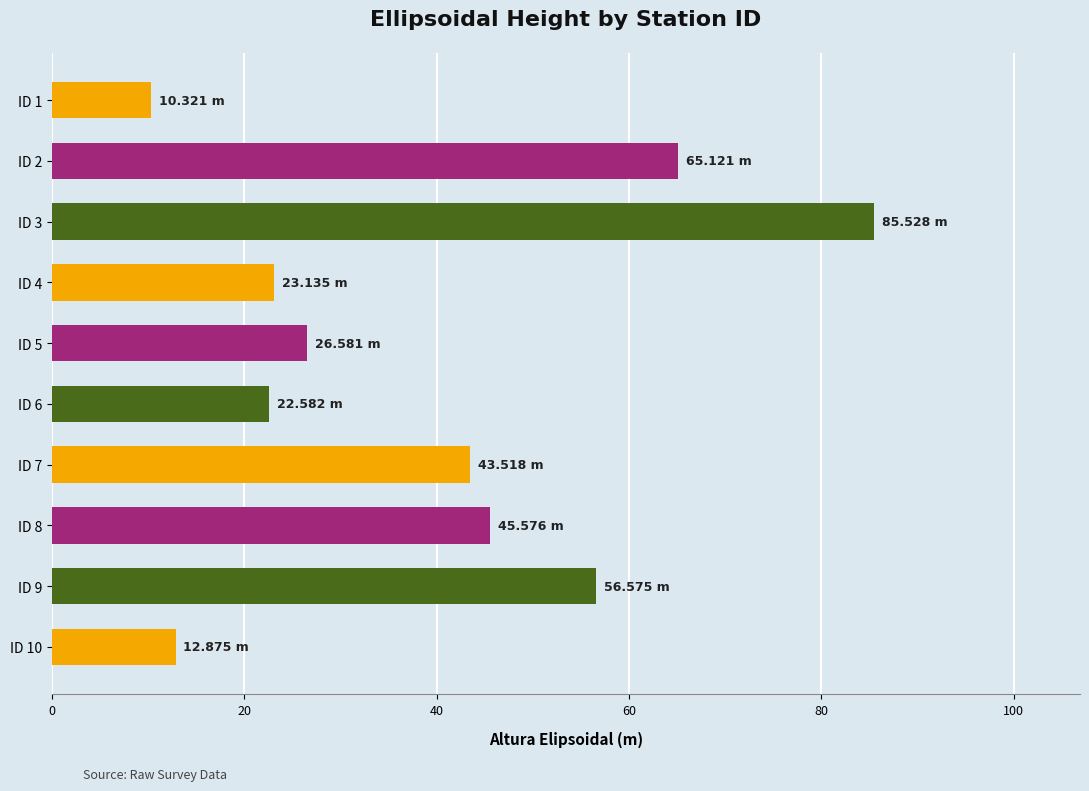

What is the greatest value displayed?

85.5